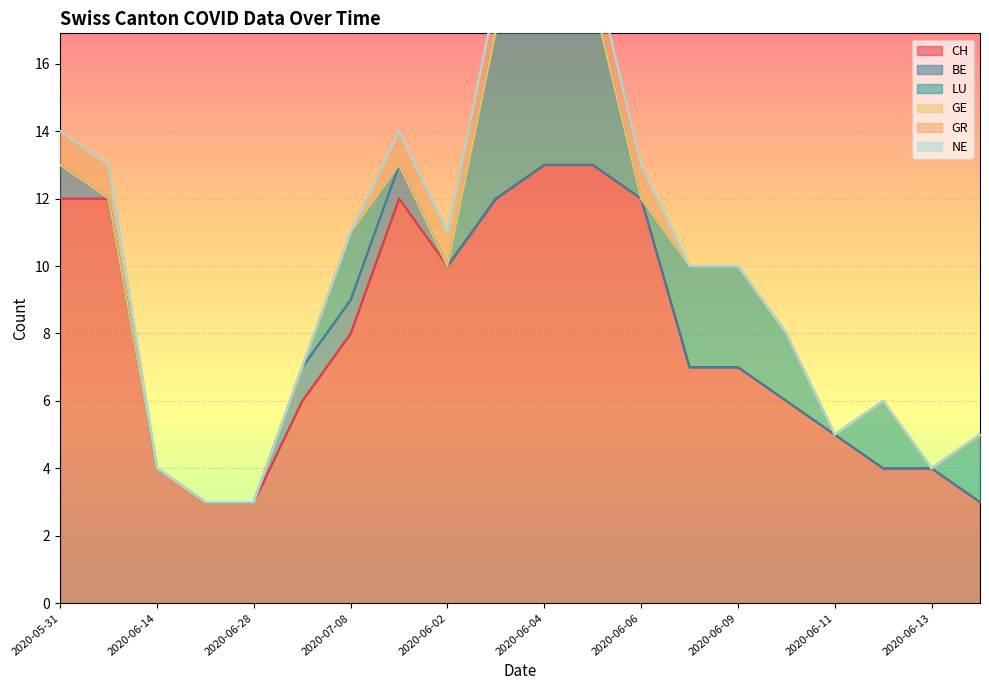

Rank the categories by LU value from lowest to highest.

2020-05-31, 2020-06-07, 2020-06-14, 2020-06-21, 2020-06-28, 2020-07-05, 2020-06-01, 2020-06-02, 2020-06-06, 2020-06-11, 2020-06-13, 2020-07-08, 2020-06-10, 2020-06-12, 2020-06-15, 2020-06-08, 2020-06-09, 2020-06-03, 2020-06-04, 2020-06-05